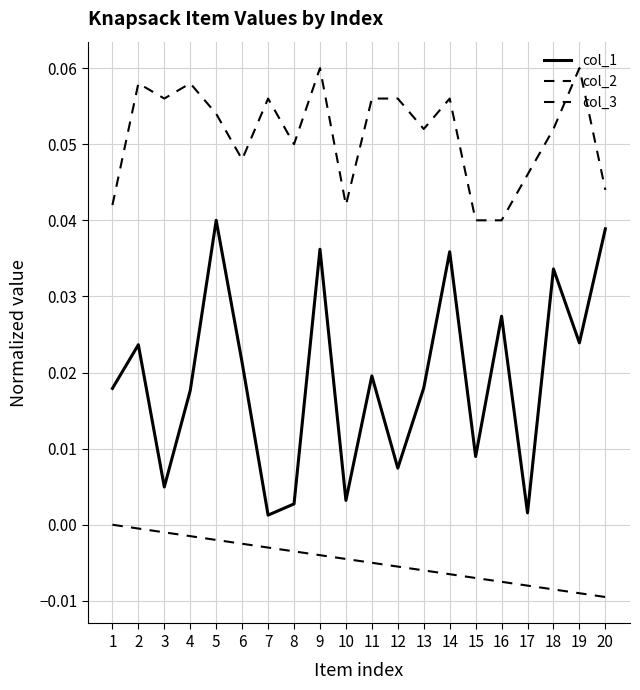

What is the difference between the highest and lowest values at 12?

0.1